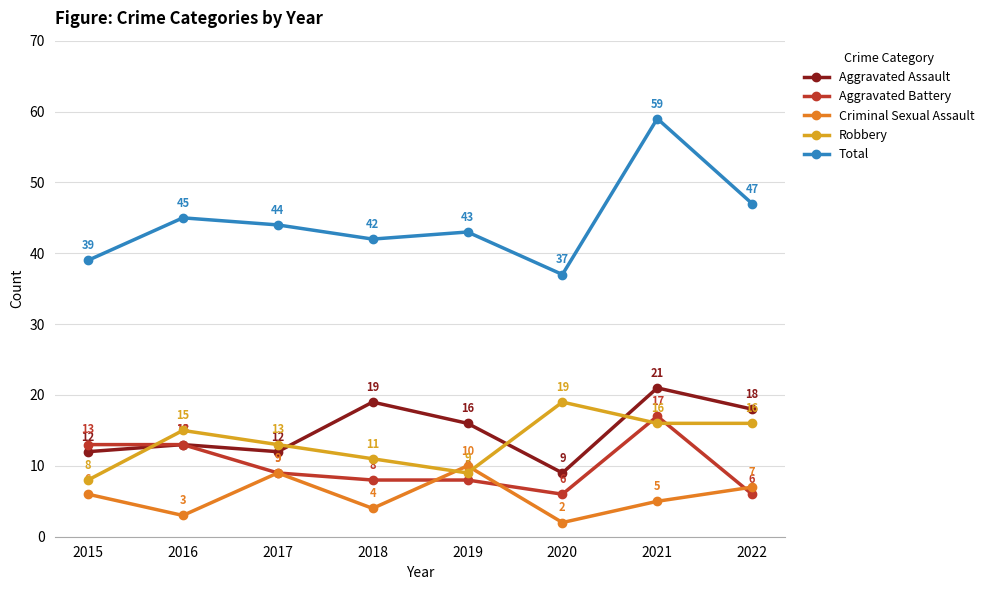

What is the difference between the Aggravated Assault values at 2021 and 2017?

9